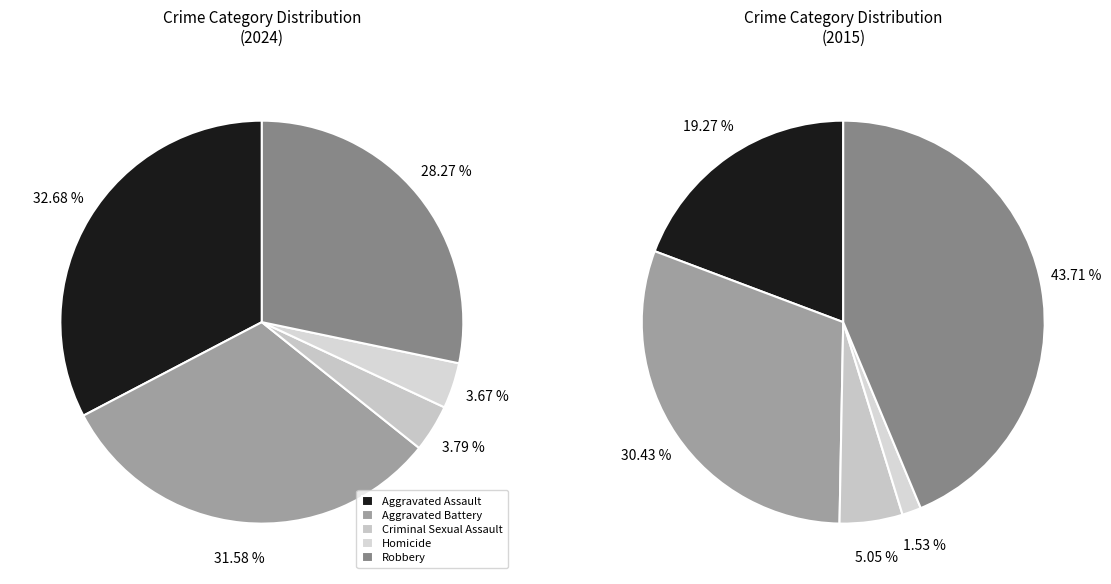

To the nearest percent, what portion does values_2024 represent?

33%